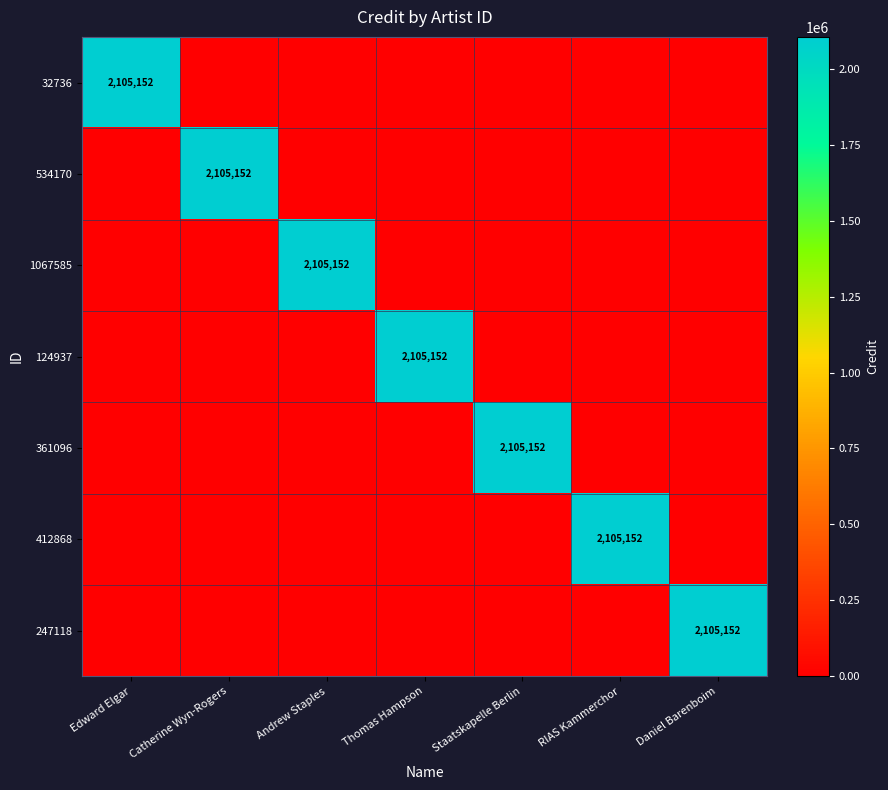

What is the greatest value displayed?

2105152